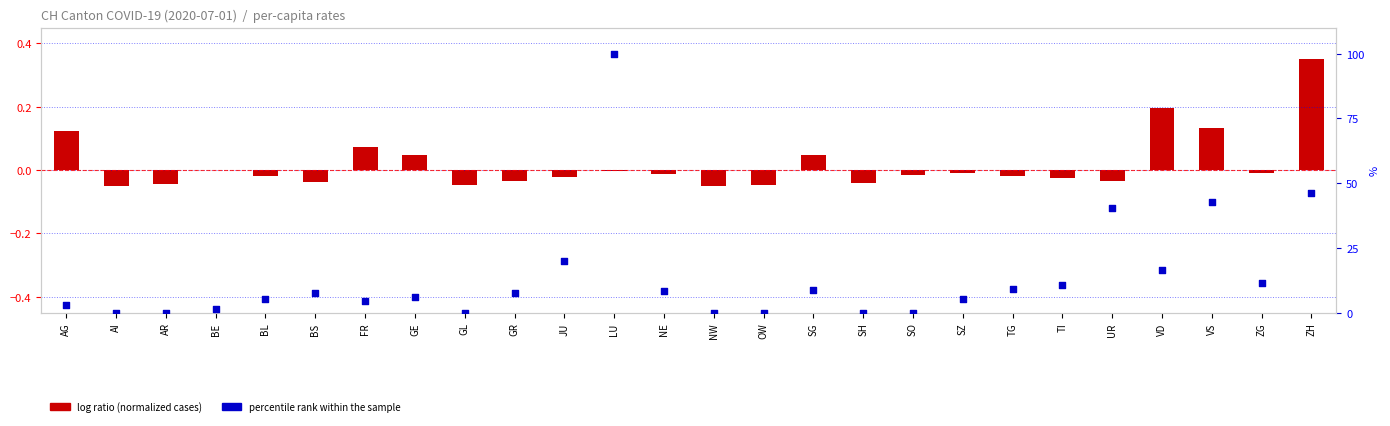

Which series has the largest total across all categories?

percentile rank within the sample